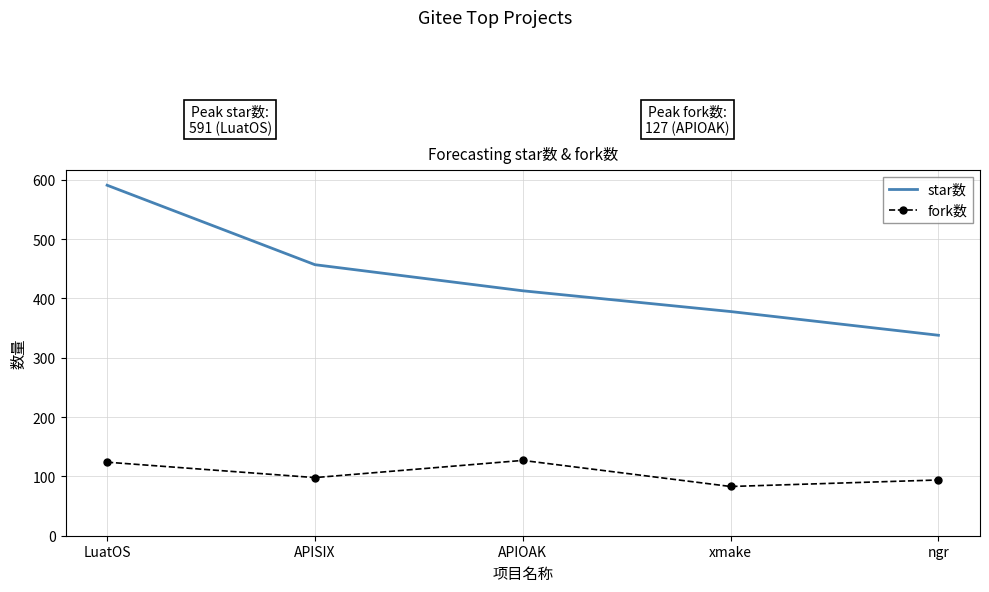

At which category is the sum across all series the highest?

LuatOS